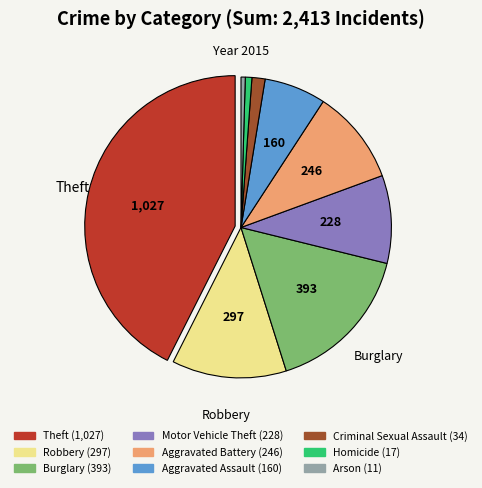

Which category has the biggest portion of the pie?

Theft